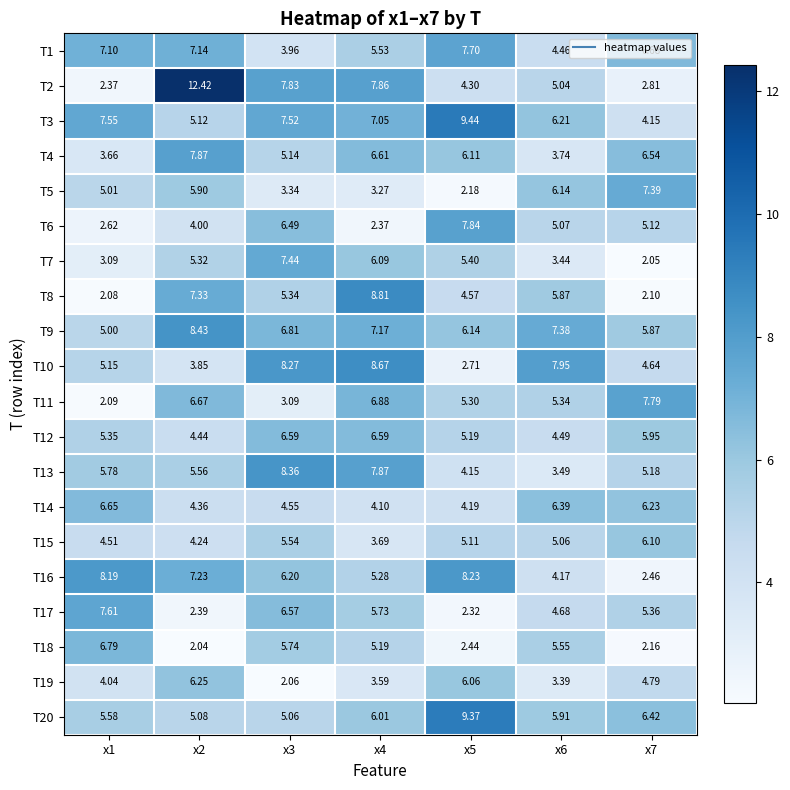

At how many categories does at least one series exceed 6?

7